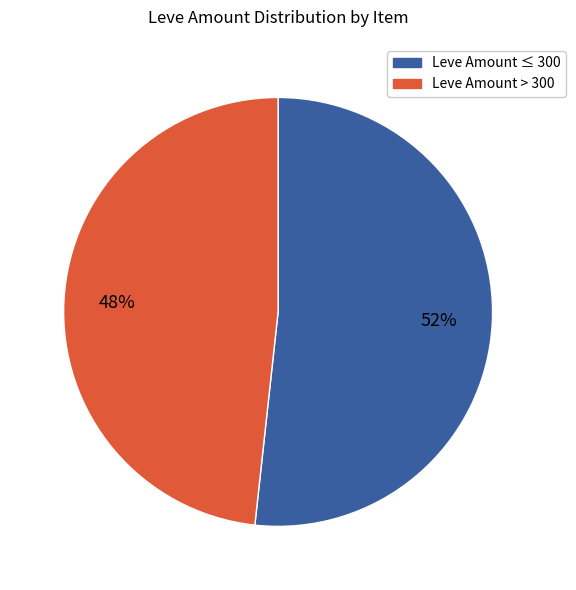

Count the number of slices in the pie.

2